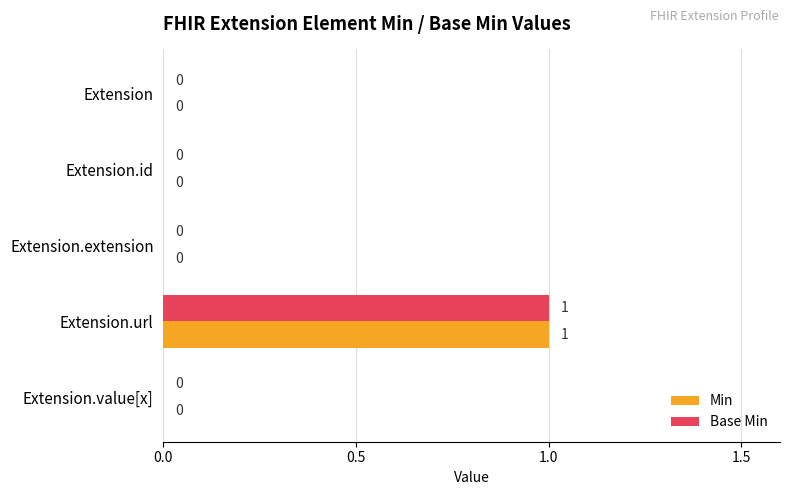

The Base Min series shows 1 at Extension. True or false?

False